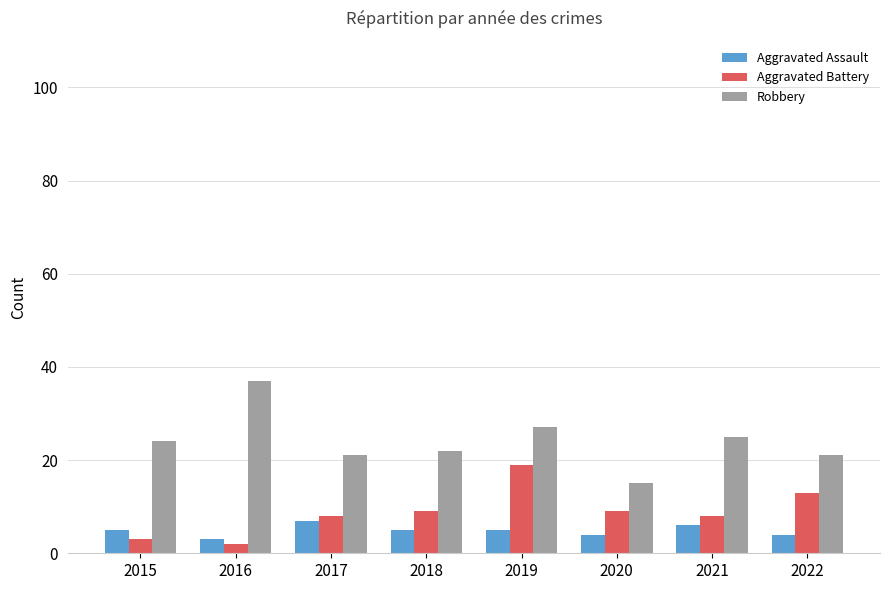

What is the difference between the second highest and minimum values in the Aggravated Assault series?

3